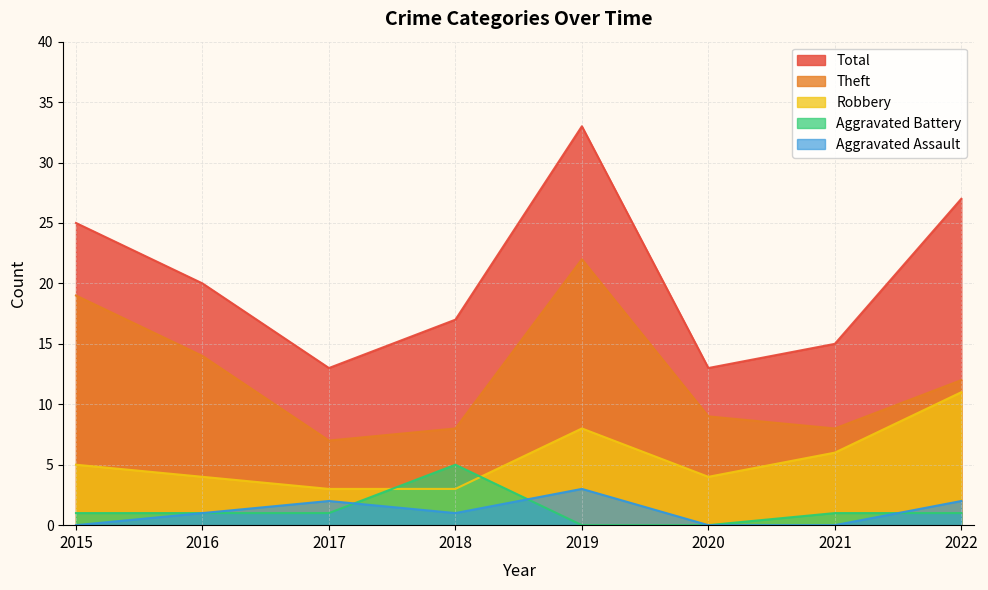

Does the chart have visible grid lines?

Yes